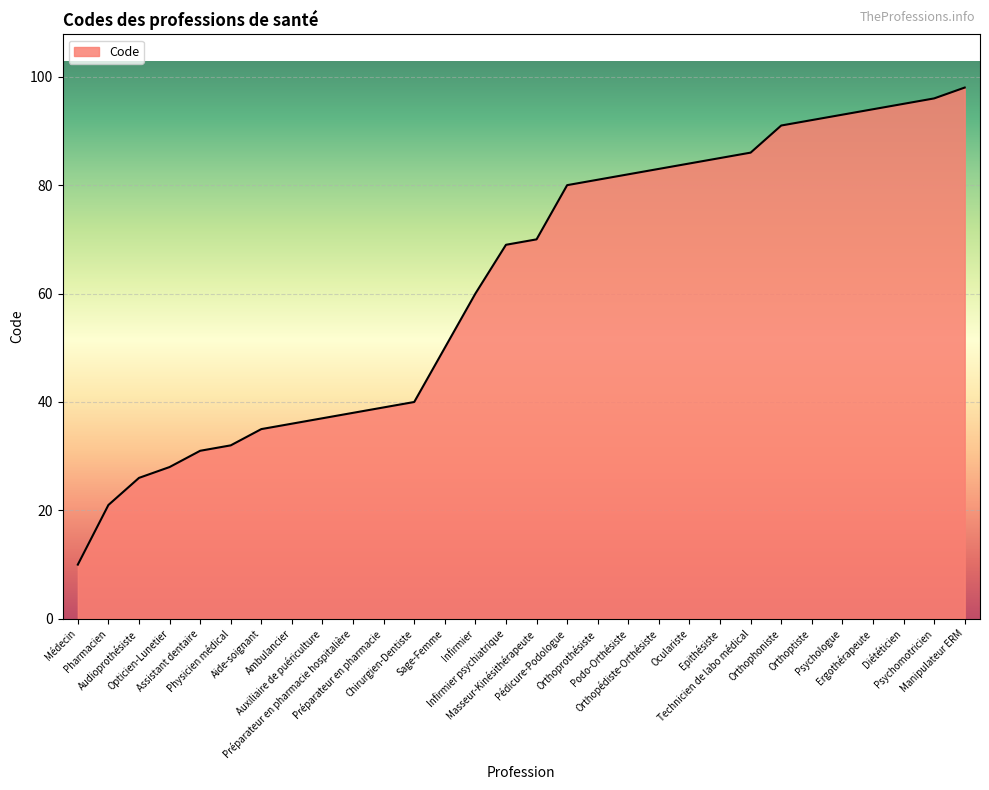

Is it true that the value at Podo-Orthésiste is 114?

False